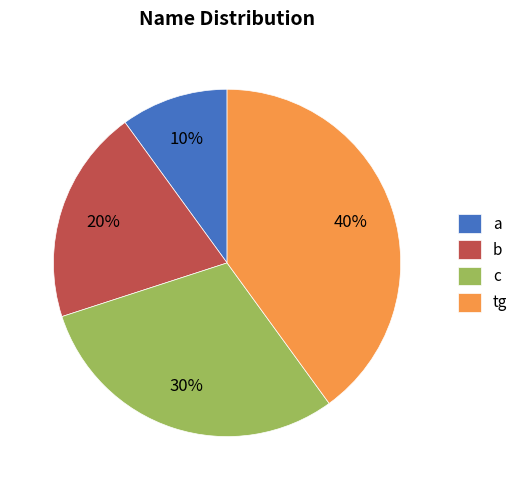

How many slices are in this pie chart?

4